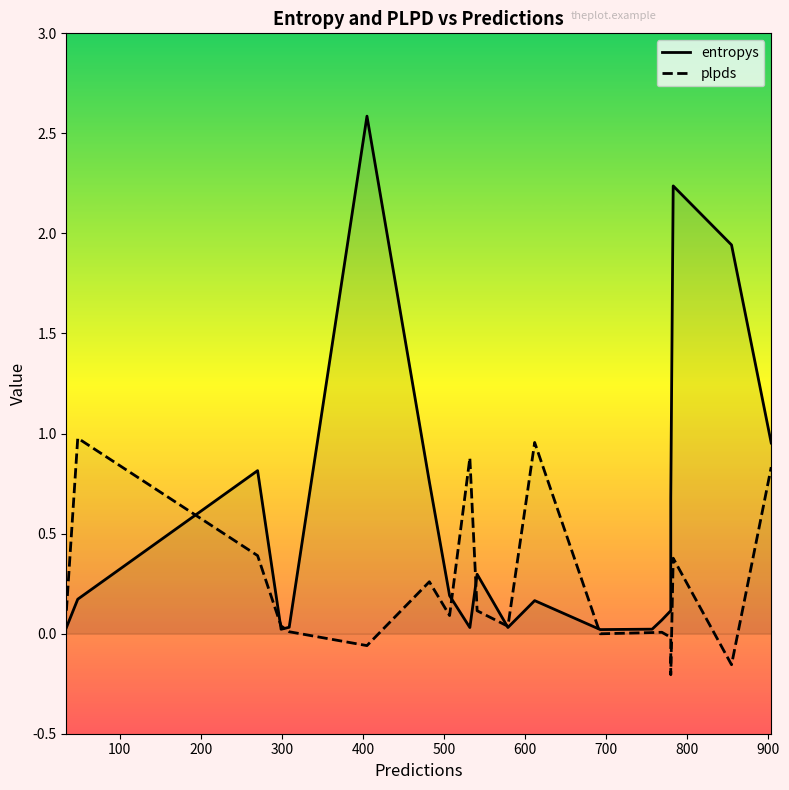

List the series in order of their peak value, lowest first.

plpds, entropys